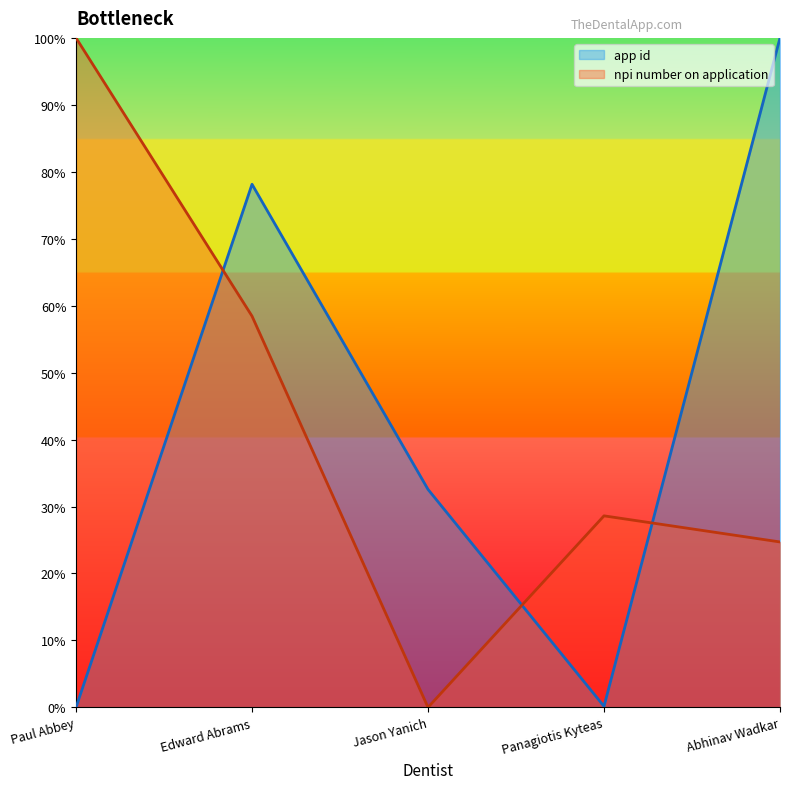

How many values in the app id series exceed 32?

3